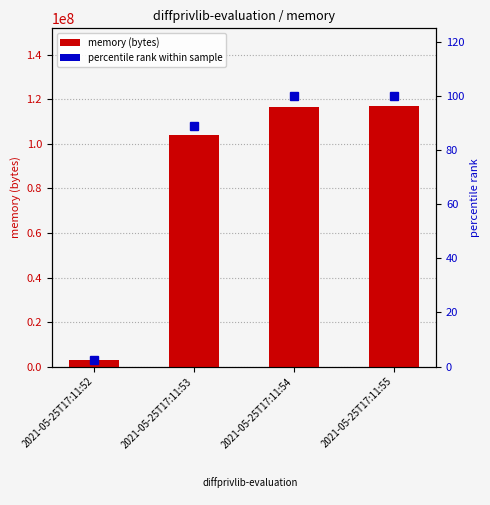

What is the value of the memory (bytes) bar at the 2nd from the left?

104062976.0